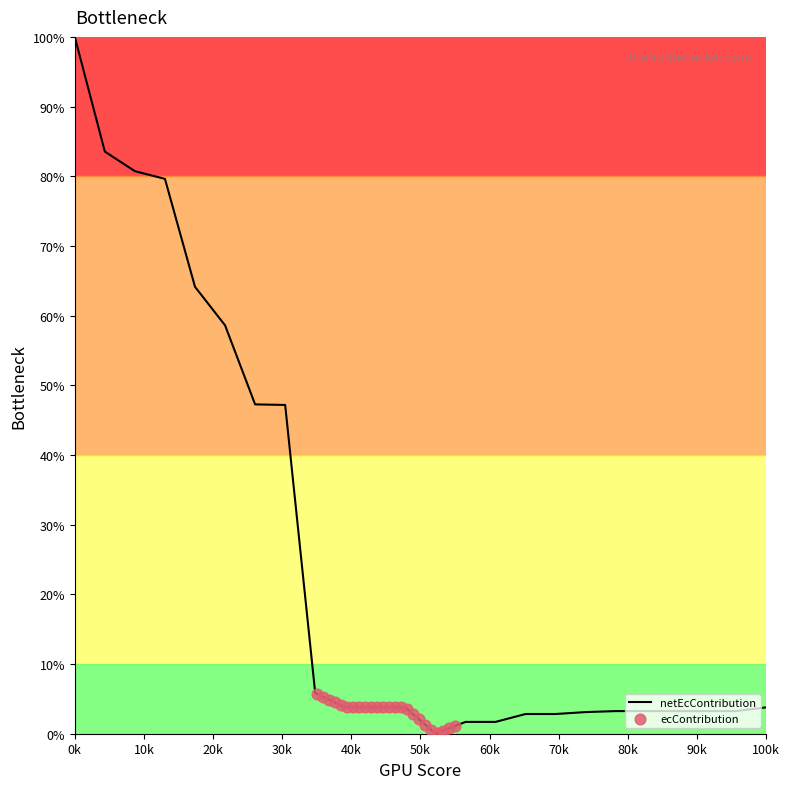

At which label does netEcContribution reach its peak?

0k